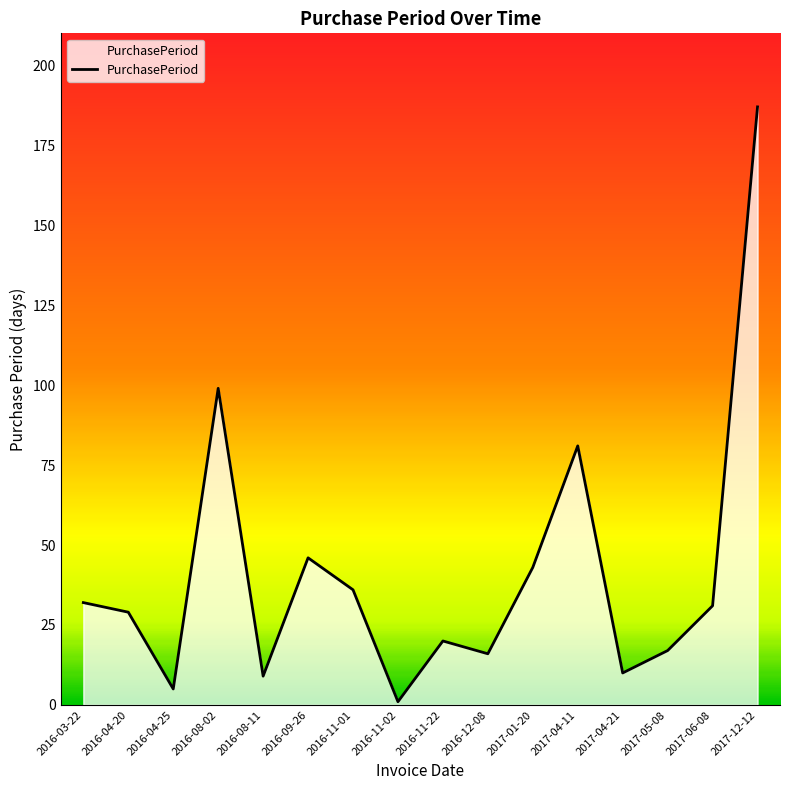

Which label corresponds to the smallest value in the chart?

2016-11-02